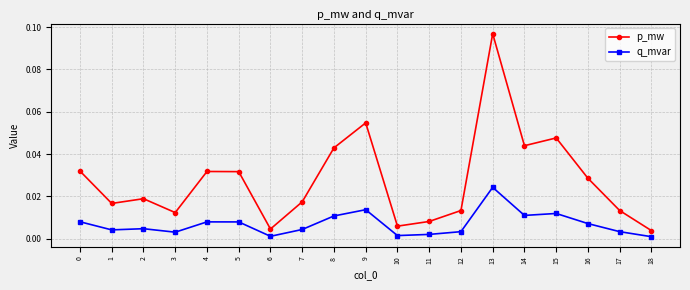

True or false: p_mw and q_mvar intersect in this chart.

False